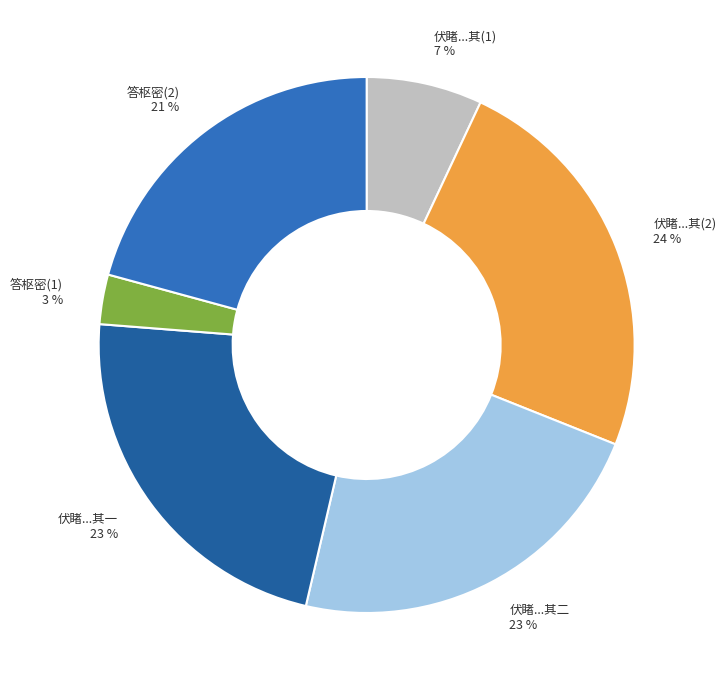

The 答枢密(2) slice represents 31% of the pie. True or false?

False